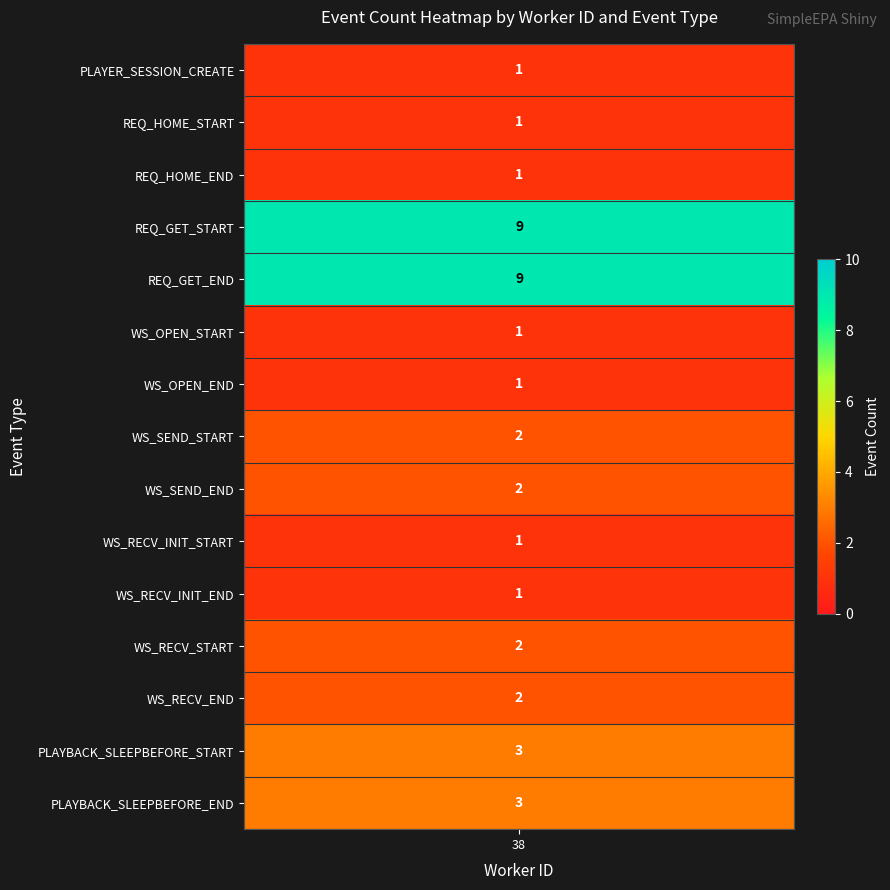

Count the number of data series in this chart.

15